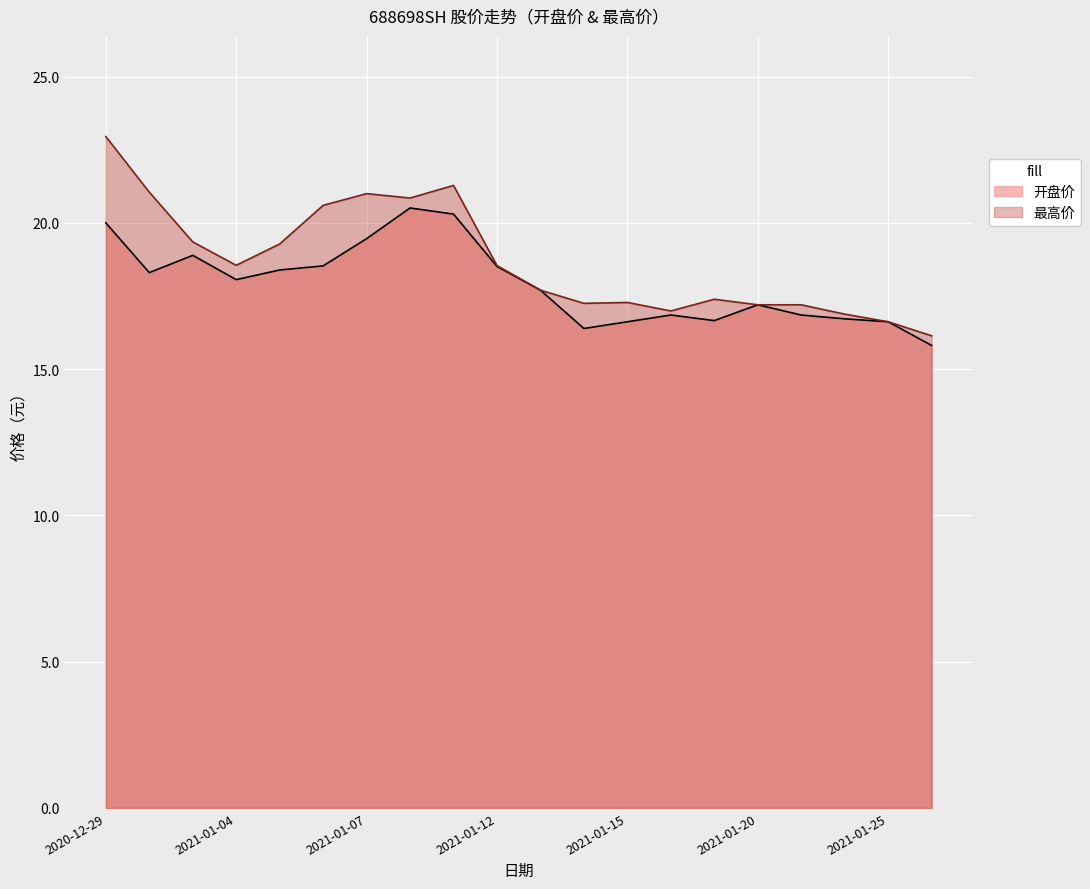

Which series has the largest range (max minus min)?

最高价